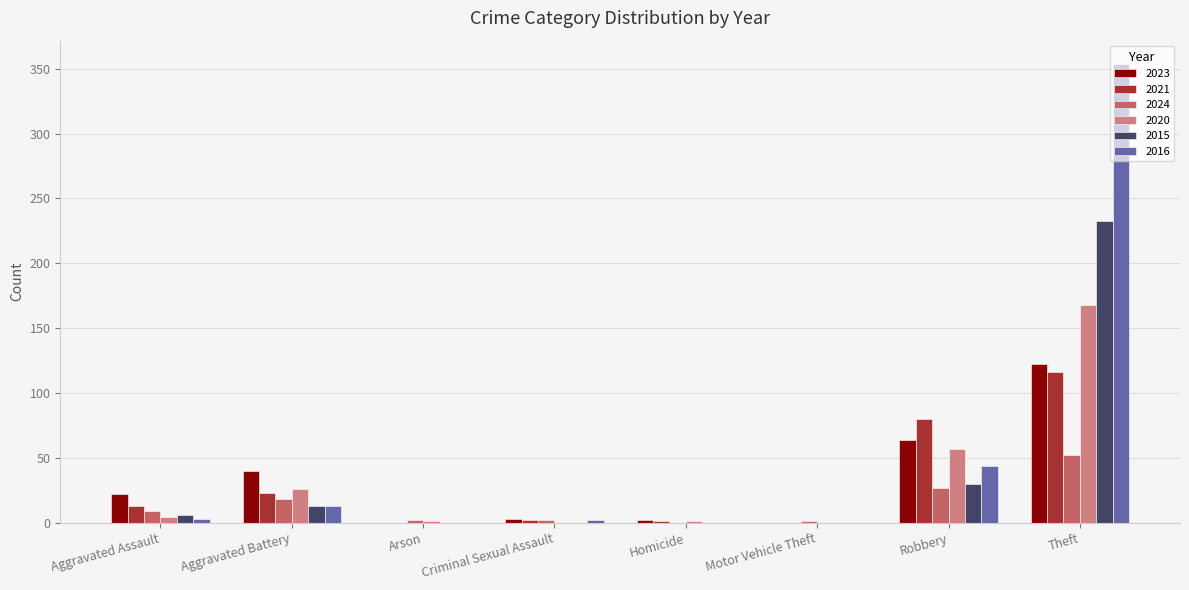

What is the maximum value shown in the chart?

354